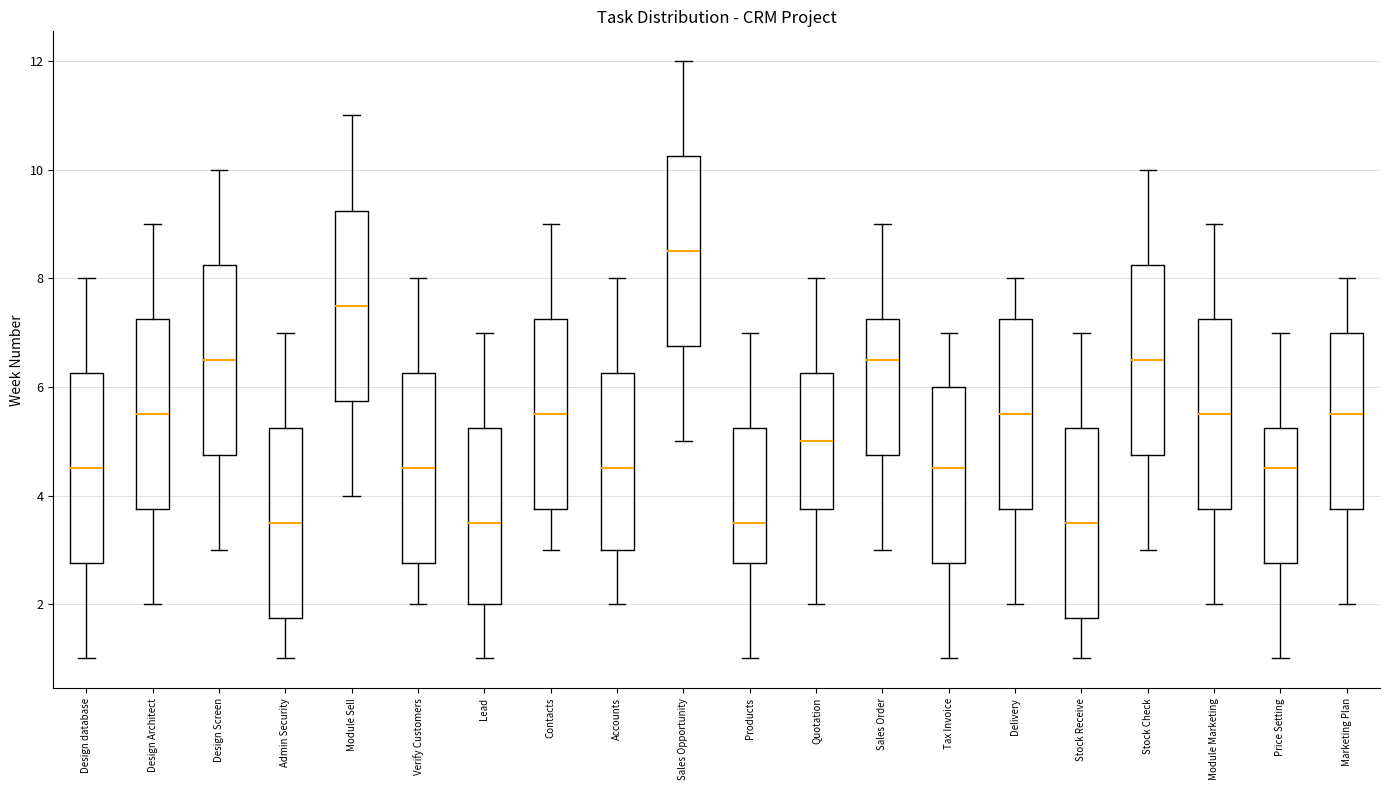

Reading left to right, read every box against the y-axis: the position of its median line, the range the box covers, and the ends of its whiskers. The values are not printed on the chart, so give them approximately, as read against the axis.

Design database: median 4.6, box 2.8 to 6.2, whiskers 1.0 to 8.0
Design Architect: median 5.6, box 3.8 to 7.2, whiskers 2.0 to 9.0
Design Screen: median 6.6, box 4.8 to 8.2, whiskers 3.0 to 10.0
Admin Security: median 3.6, box 1.8 to 5.2, whiskers 1.0 to 7.0
Module Sell: median 7.6, box 5.8 to 9.2, whiskers 4.0 to 11.0
Verify Customers: median 4.6, box 2.8 to 6.2, whiskers 2.0 to 8.0
Lead: median 3.6, box 2.0 to 5.2, whiskers 1.0 to 7.0
Contacts: median 5.6, box 3.8 to 7.2, whiskers 3.0 to 9.0
Accounts: median 4.6, box 3.0 to 6.2, whiskers 2.0 to 8.0
Sales Opportunity: median 8.6, box 6.8 to 10.2, whiskers 5.0 to 12.0
Products: median 3.6, box 2.8 to 5.2, whiskers 1.0 to 7.0
Quotation: median 5.0, box 3.8 to 6.2, whiskers 2.0 to 8.0
Sales Order: median 6.6, box 4.8 to 7.2, whiskers 3.0 to 9.0
Tax Invoice: median 4.6, box 2.8 to 6.0, whiskers 1.0 to 7.0
Delivery: median 5.6, box 3.8 to 7.2, whiskers 2.0 to 8.0
Stock Receive: median 3.6, box 1.8 to 5.2, whiskers 1.0 to 7.0
Stock Check: median 6.6, box 4.8 to 8.2, whiskers 3.0 to 10.0
Module Marketing: median 5.6, box 3.8 to 7.2, whiskers 2.0 to 9.0
Price Setting: median 4.6, box 2.8 to 5.2, whiskers 1.0 to 7.0
Marketing Plan: median 5.6, box 3.8 to 7.0, whiskers 2.0 to 8.0